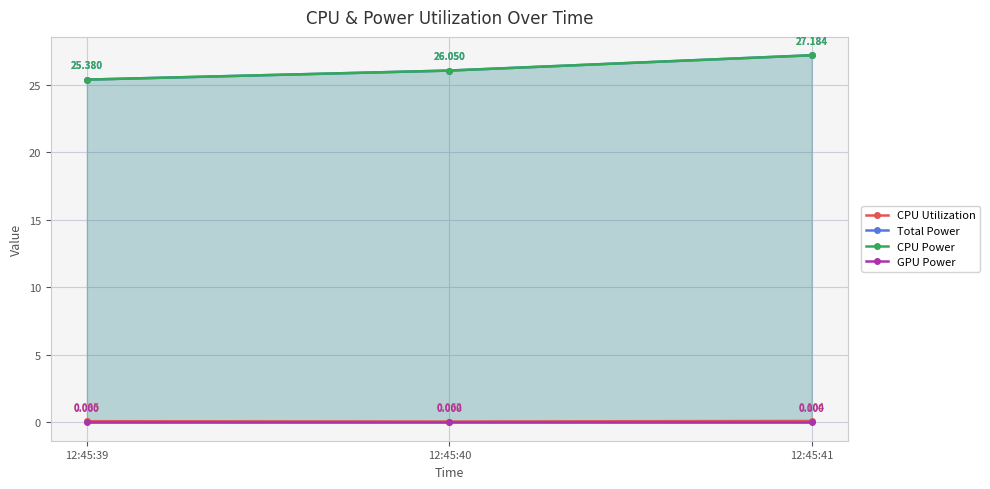

Which label corresponds to the largest value in the chart?

12:45:41